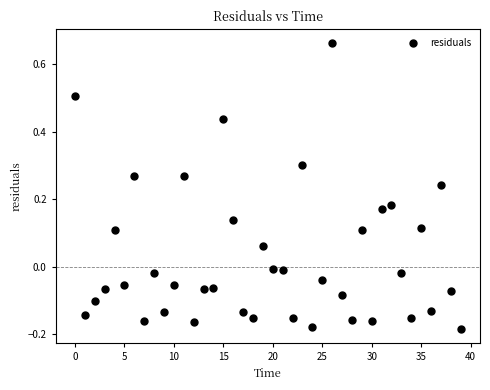

What is the range of Y values (max minus min)?

0.8